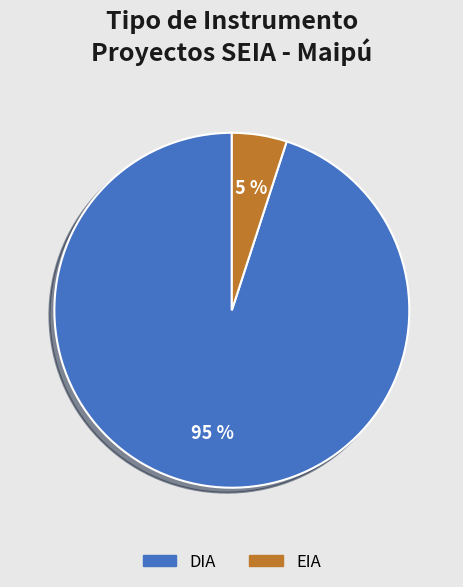

What percentage is the DIA slice, to the nearest percent?

95%